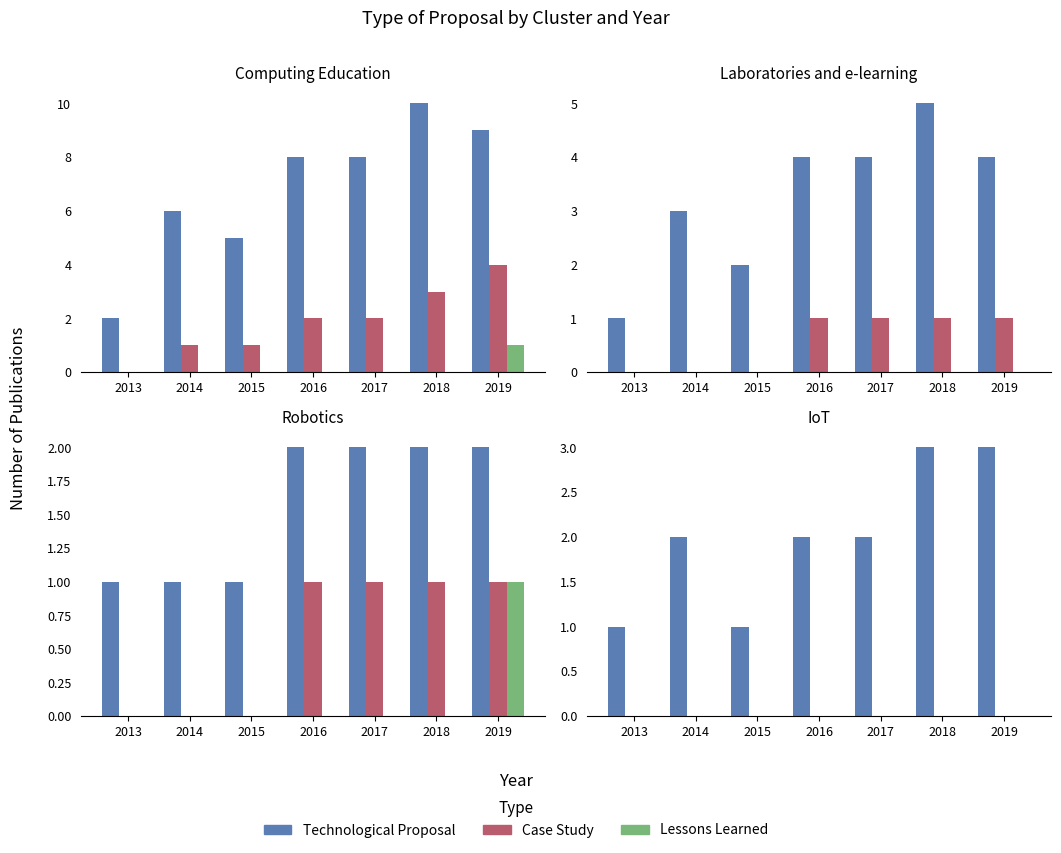

How many distinct data groups are displayed?

3